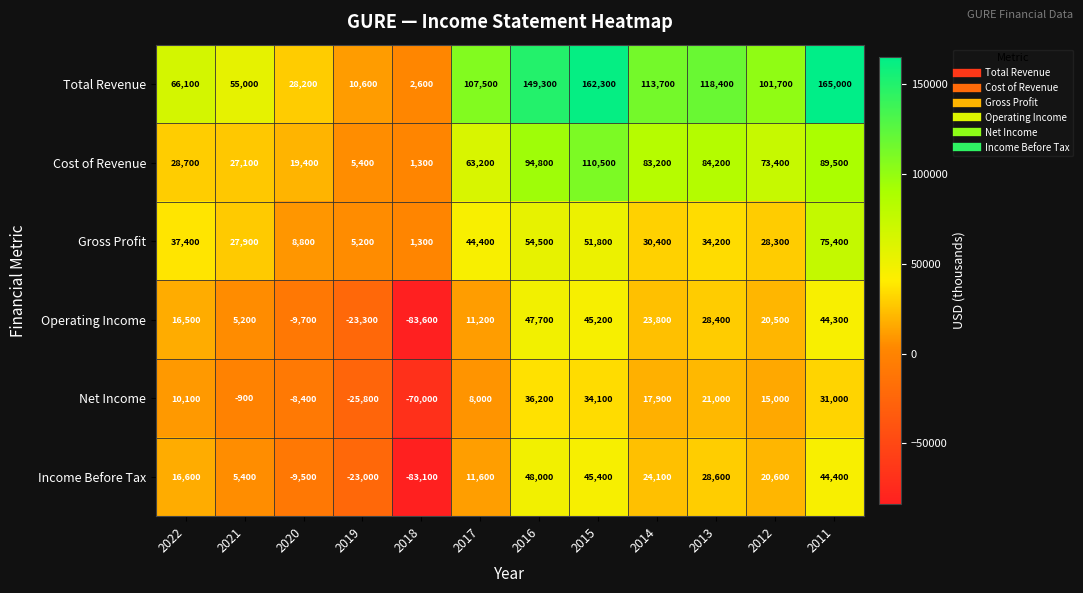

At which label does Net Income reach its minimum?

2018